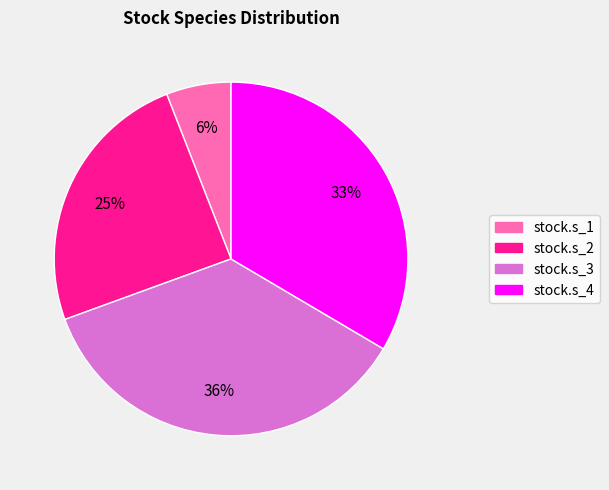

To the nearest percent, what portion does stock.s_2 represent?

25%